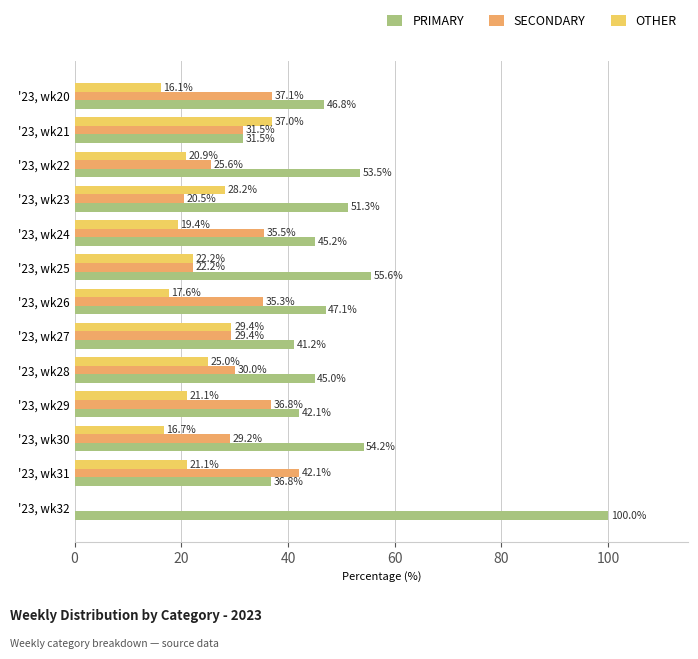

Which series has the widest spread of values?

PRIMARY